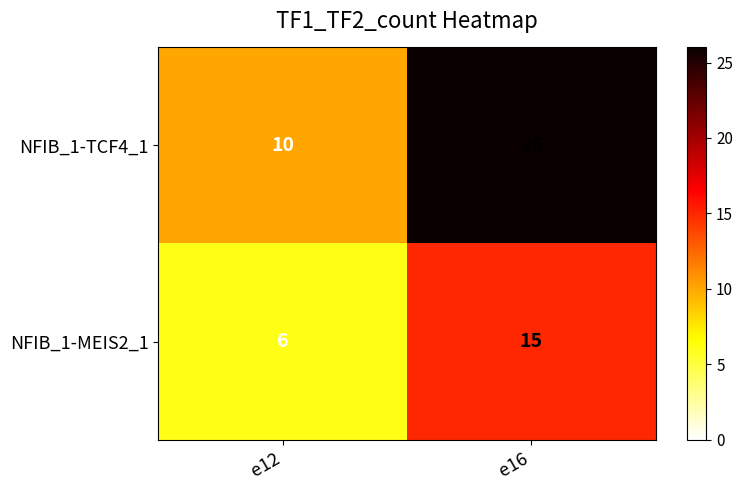

The value of NFIB_1-MEIS2_1 at e16 is 26. True or false?

False